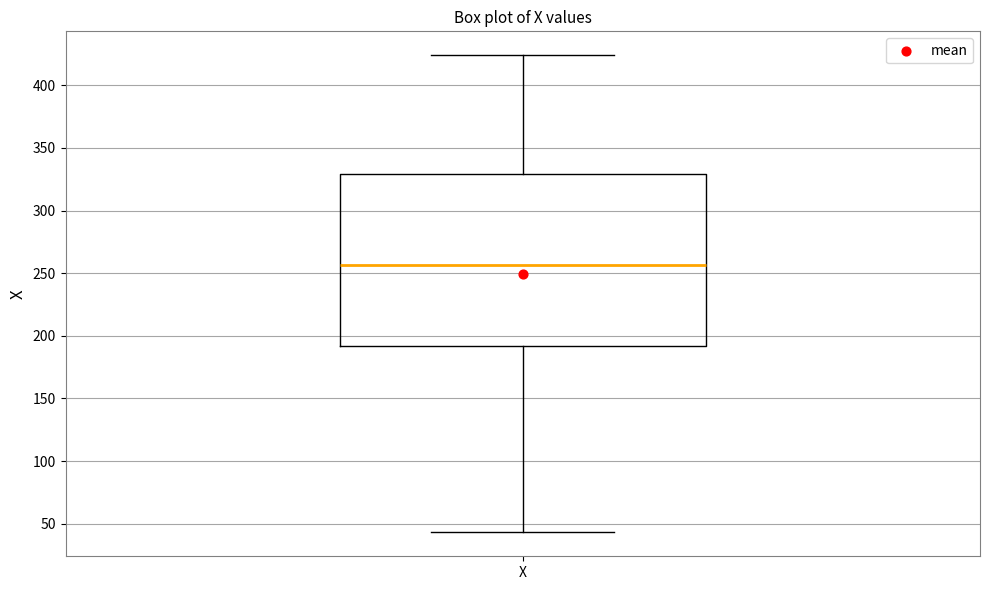

Read this box plot against the y-axis: the position of the median line, the range covered by the box, and the ends of both whiskers. The values are not printed on the chart, so give them approximately, as read against the axis.

median 255, box 190 to 330, whiskers 45 to 425